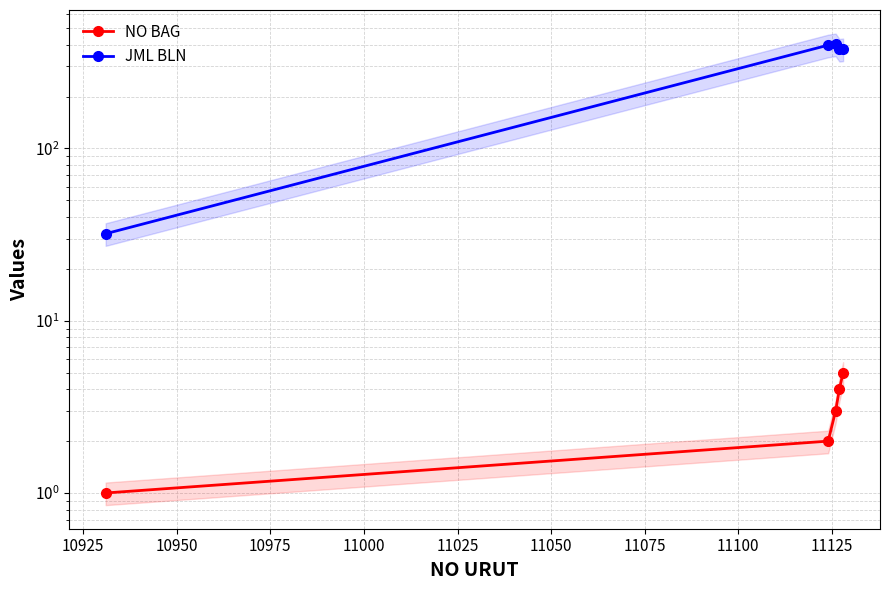

Is it true that NO BAG equals 3 at 10925?

False